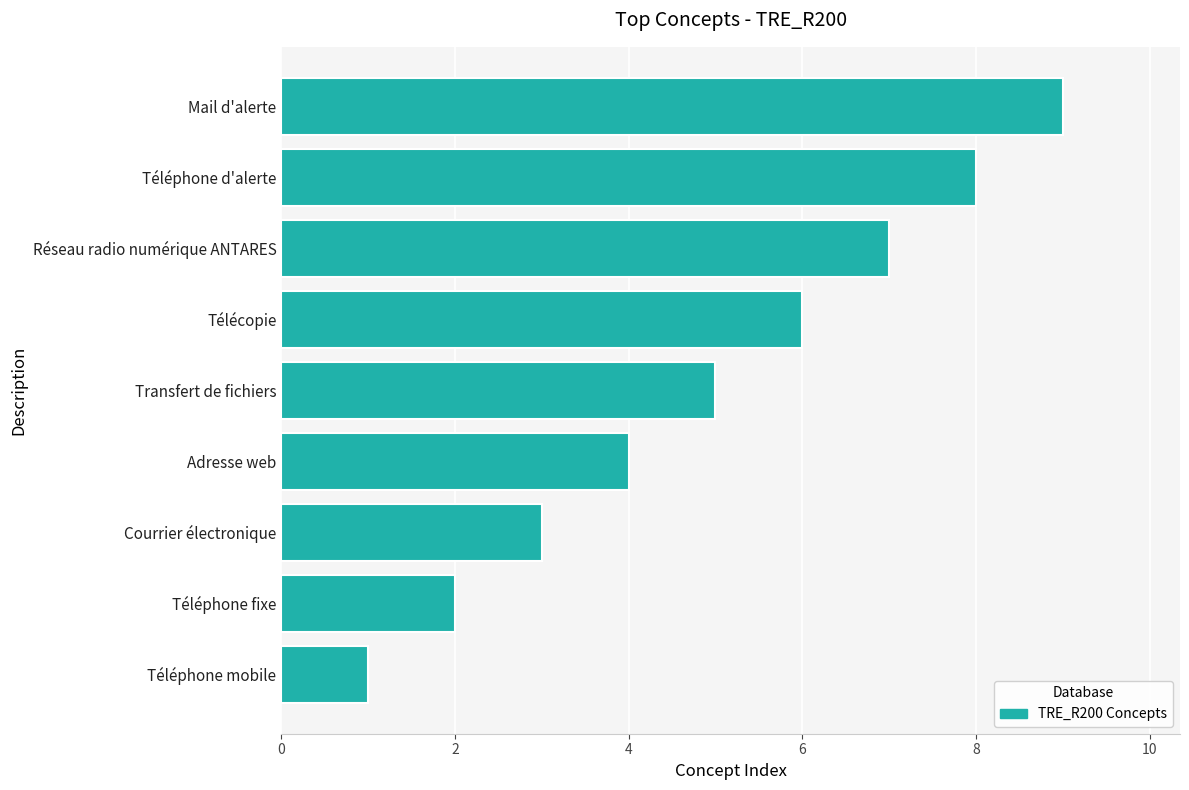

What is the greatest value displayed?

9